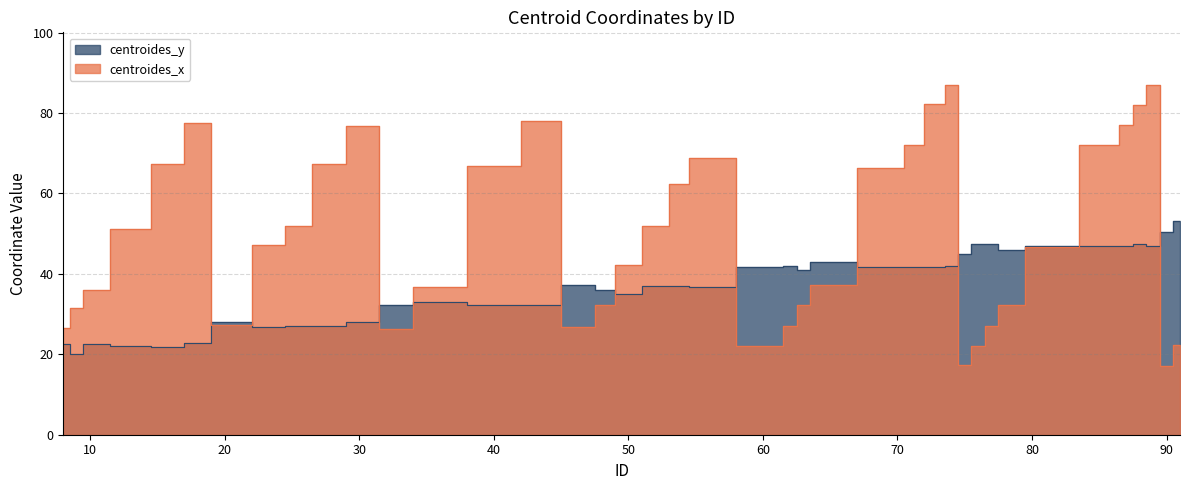

How many times do centroides_y and centroides_x cross each other?

11